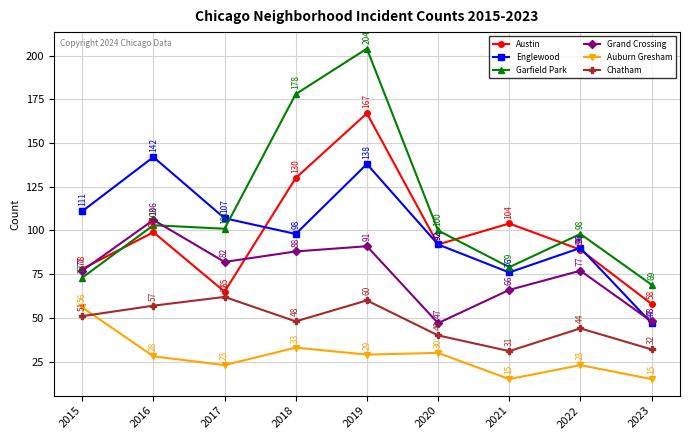

In Englewood, how many points are lower than both neighbors (excluding endpoints)?

2